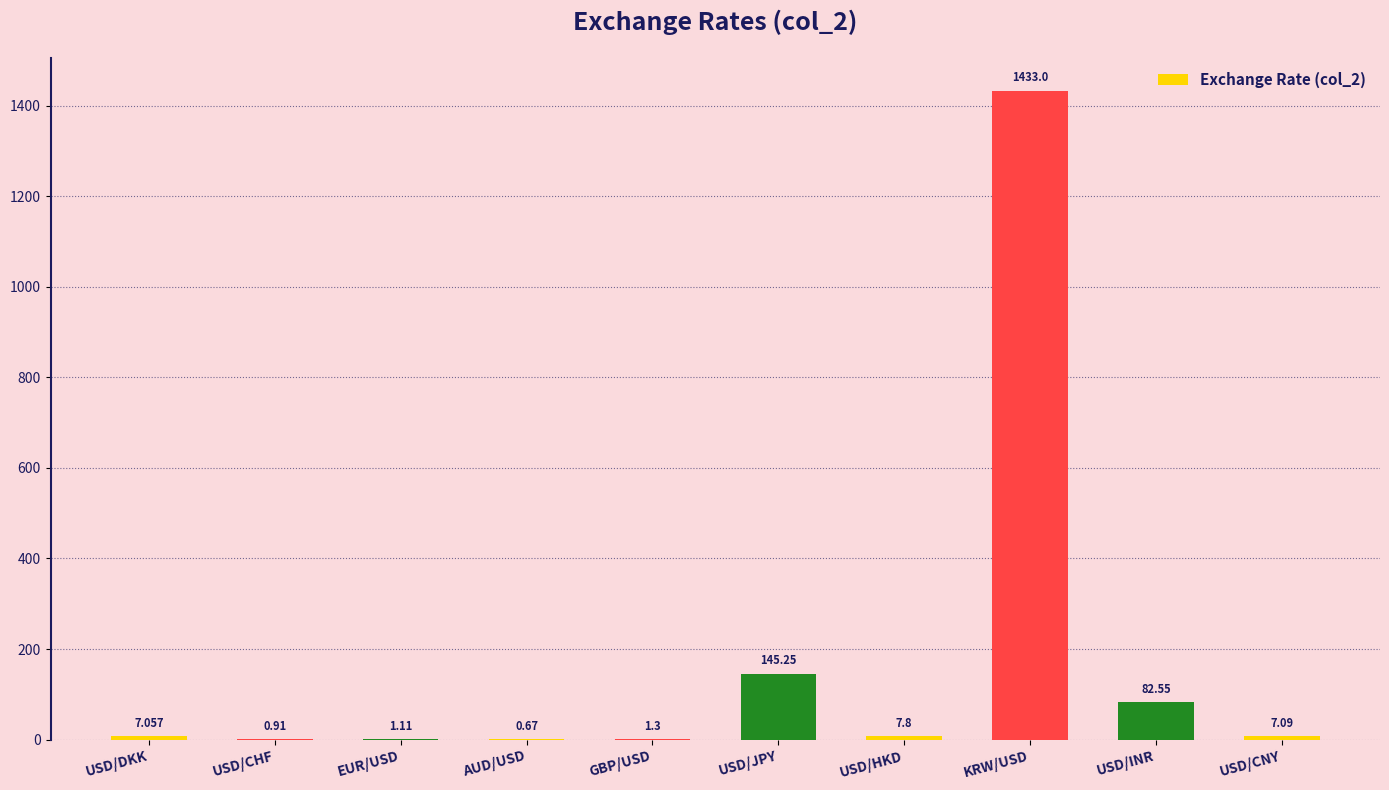

What is the average value?

168.7